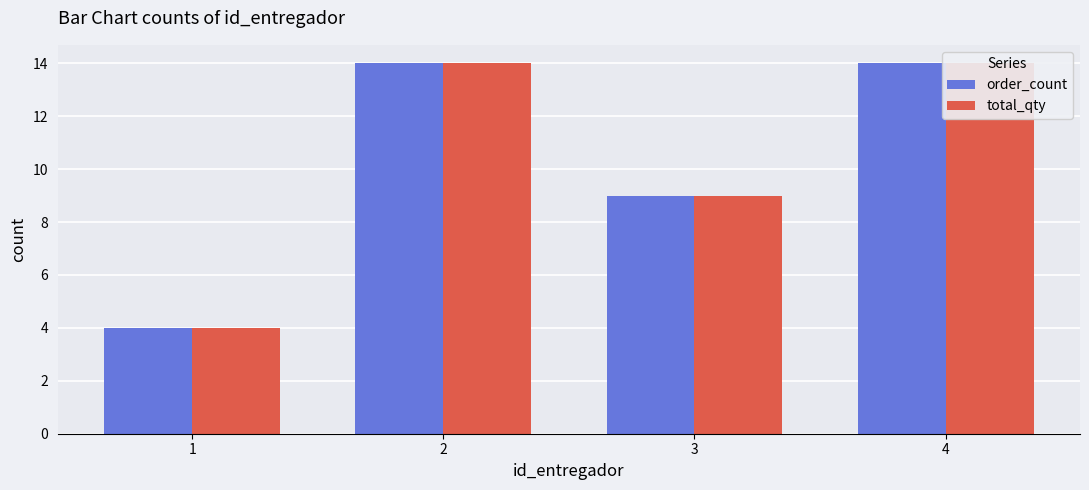

How many bars are there in total?

8